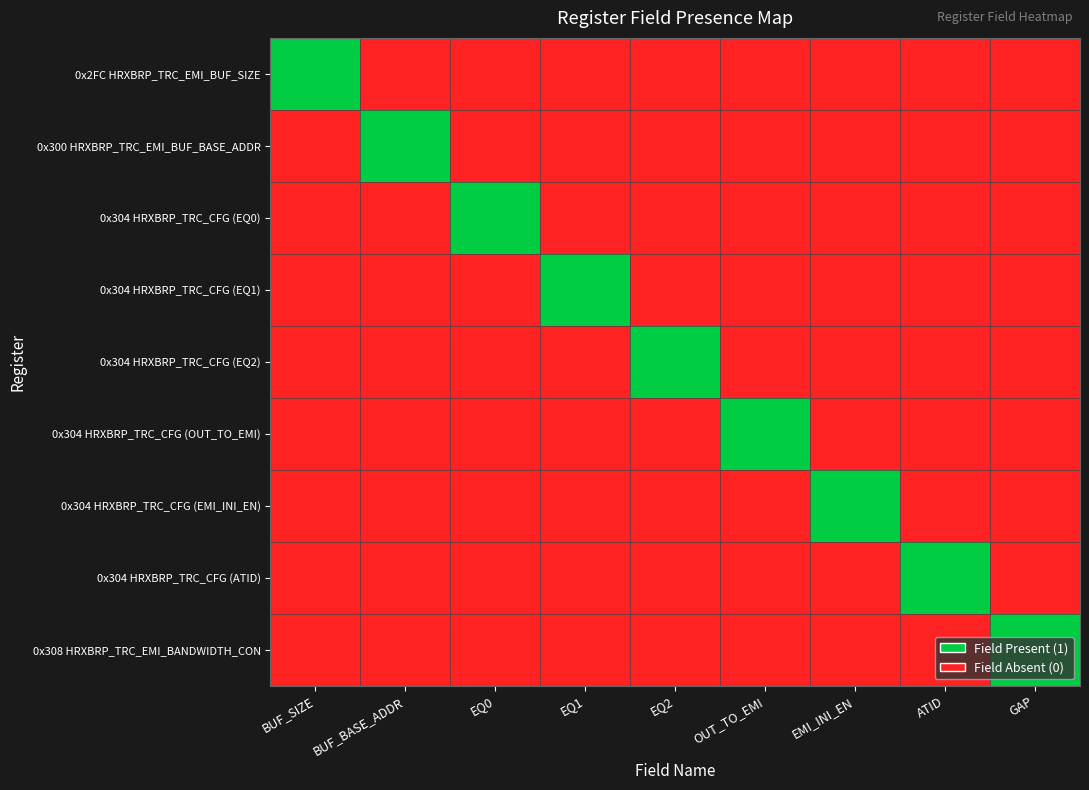

Which series has the largest range (max minus min)?

0x2FC HRXBRP_TRC_EMI_BUF_SIZE